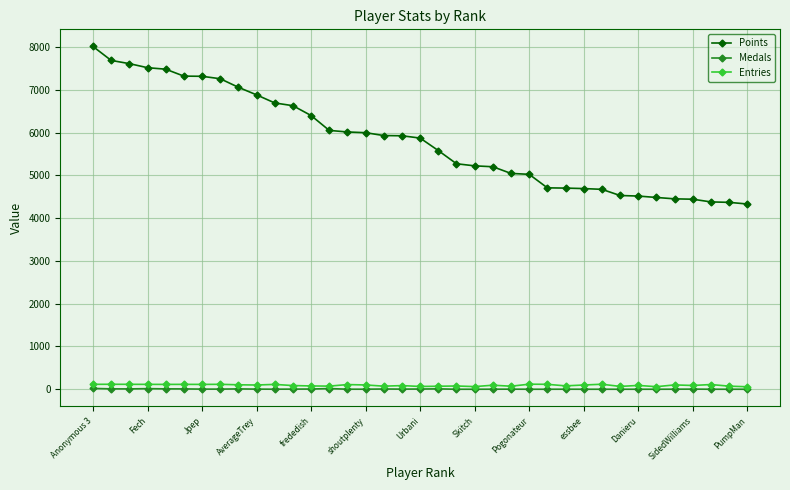

Which series has the widest spread of values?

Points